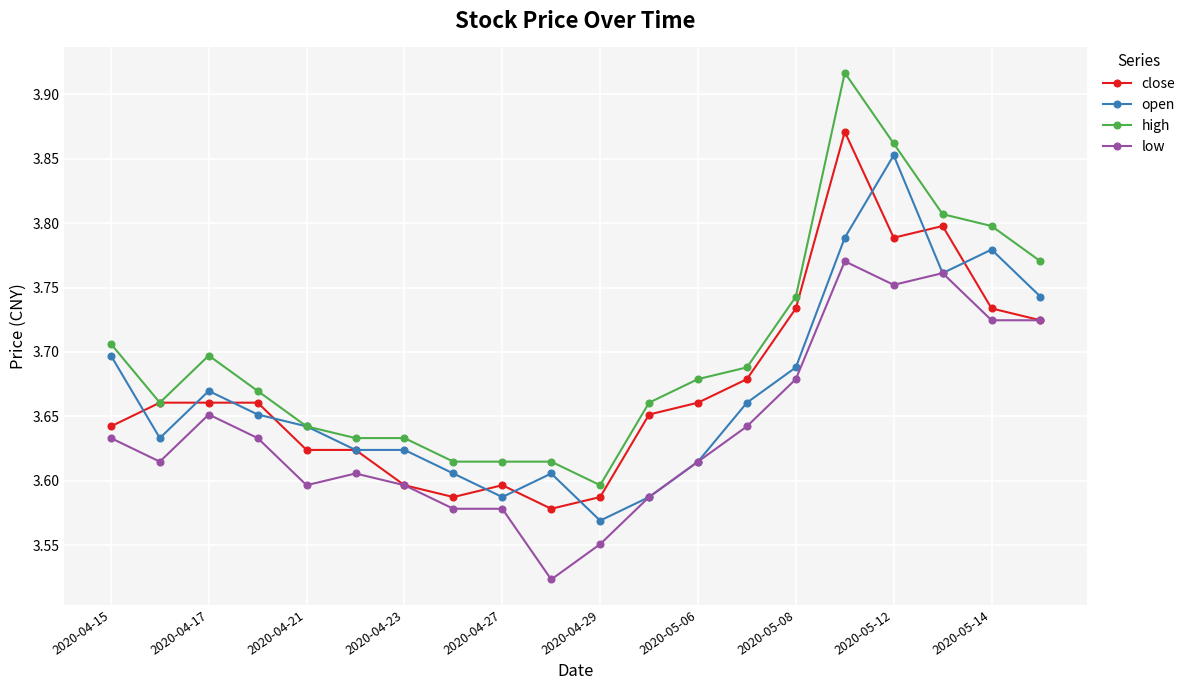

Does the chart display data point markers on the line(s)?

Yes